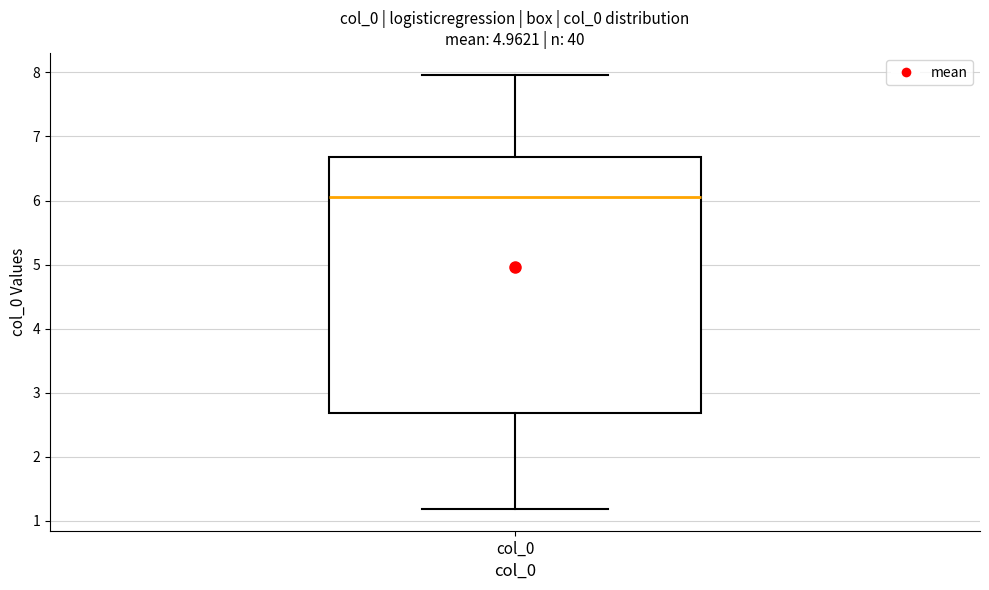

Transcribe this box plot: give where the median line is, the range the box spans, and where the two whiskers end, as read against the y-axis. The values are not printed on the chart, so give them approximately, as read against the axis.

median 6.1, box 2.7 to 6.7, whiskers 1.2 to 8.0